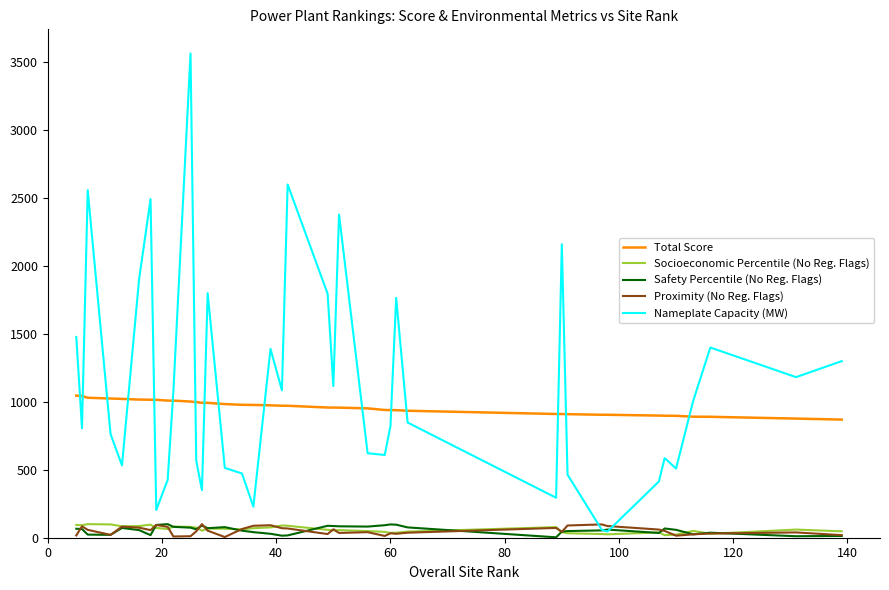

Which series has the largest range (max minus min)?

Nameplate Capacity (MW)